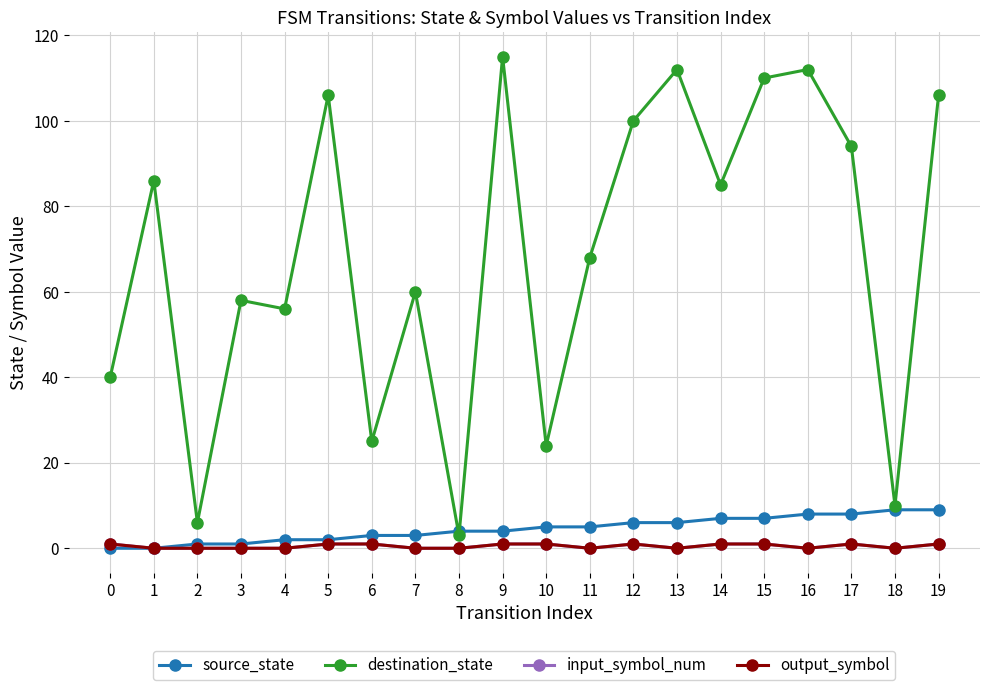

Does the chart have visible grid lines?

Yes